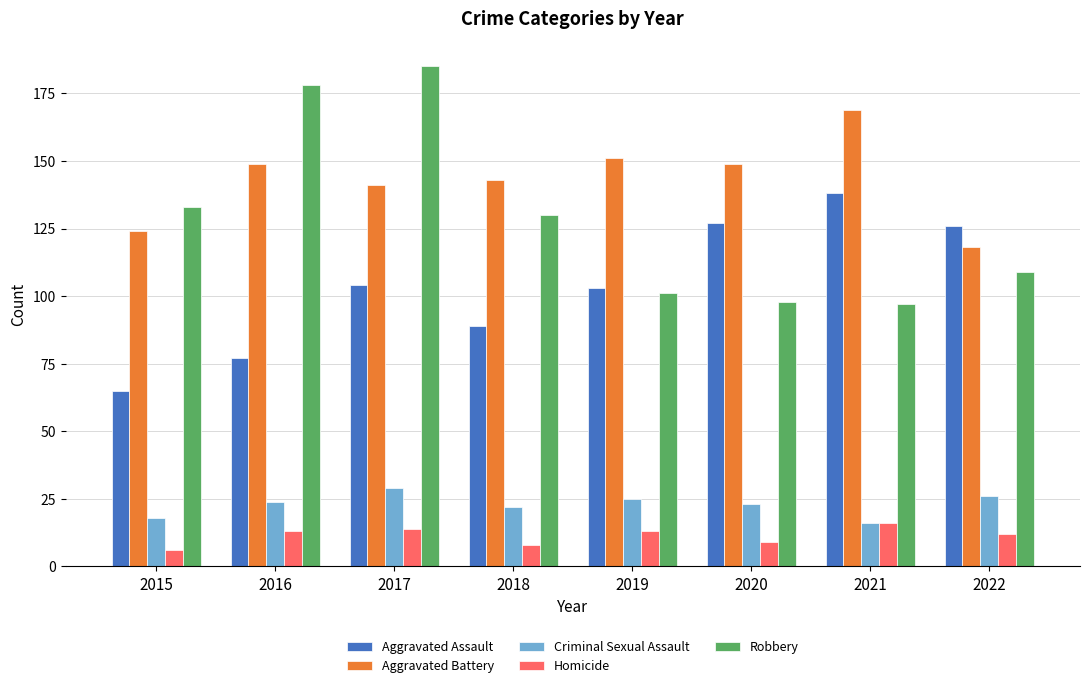

At which category is the sum across all series the highest?

2017